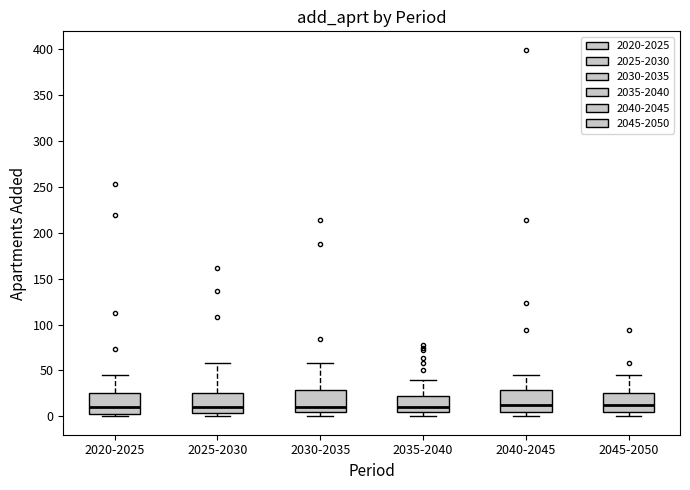

Where does the upper whisker of the box for 2020-2025 end on the y-axis? The values are not printed on the chart, so give them approximately, as read against the axis.

45